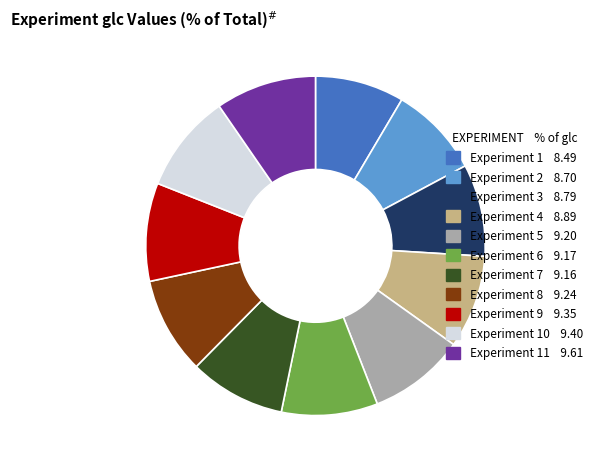

Does any single category account for the majority?

No